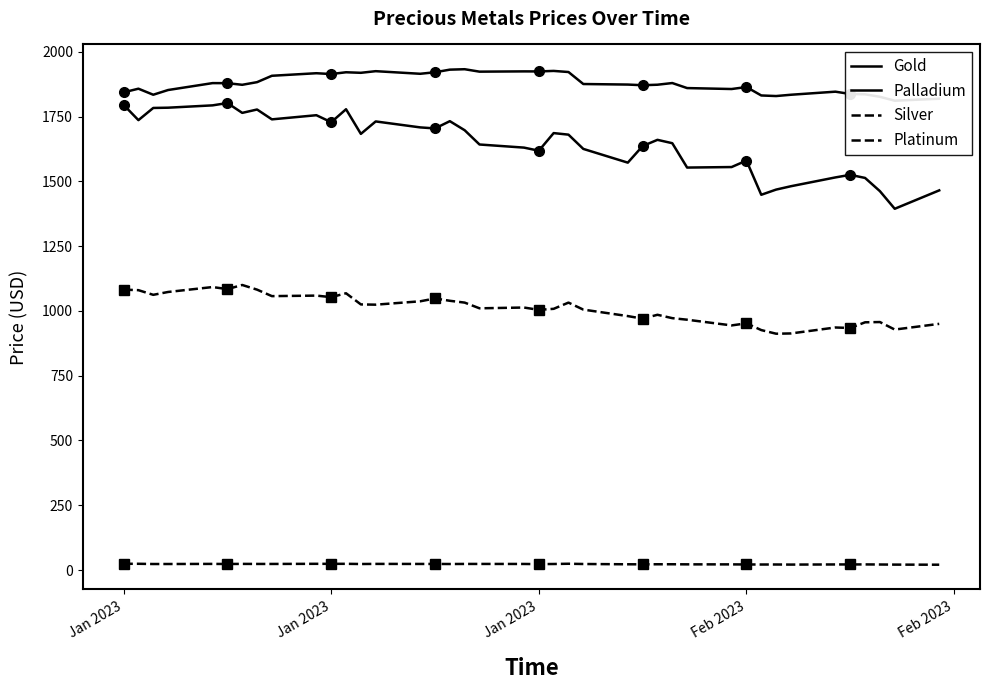

List the series in order of their peak value, highest first.

Gold, Palladium, Platinum, Silver